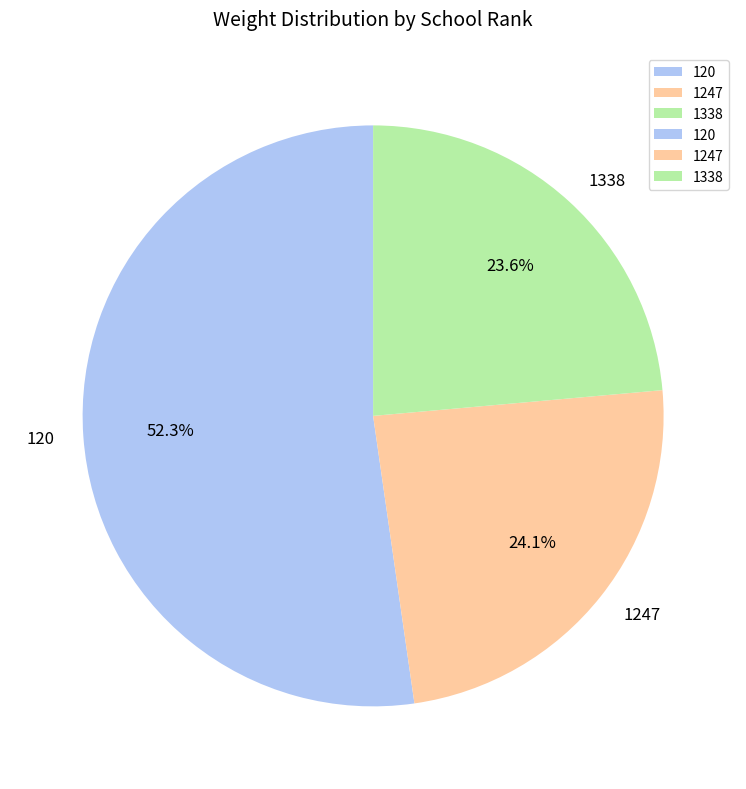

How many slices are in this pie chart?

3